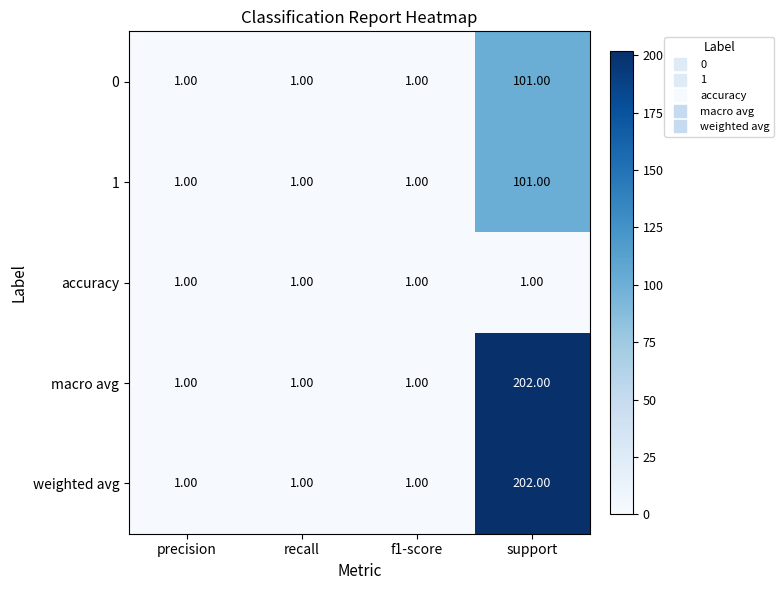

What is the total value across all series at f1-score?

5